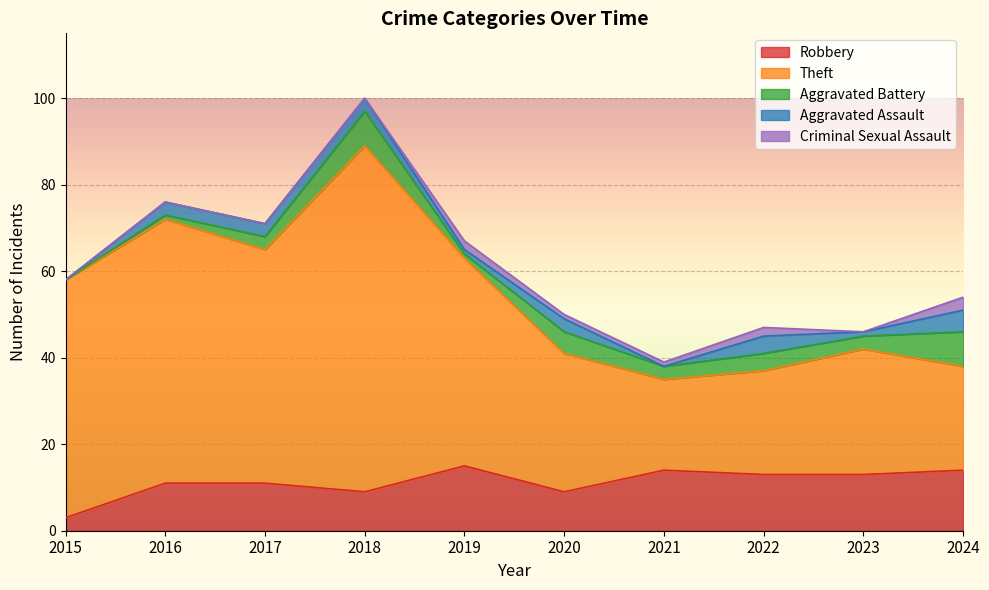

True or false: Criminal Sexual Assault and Robbery intersect in this chart.

False